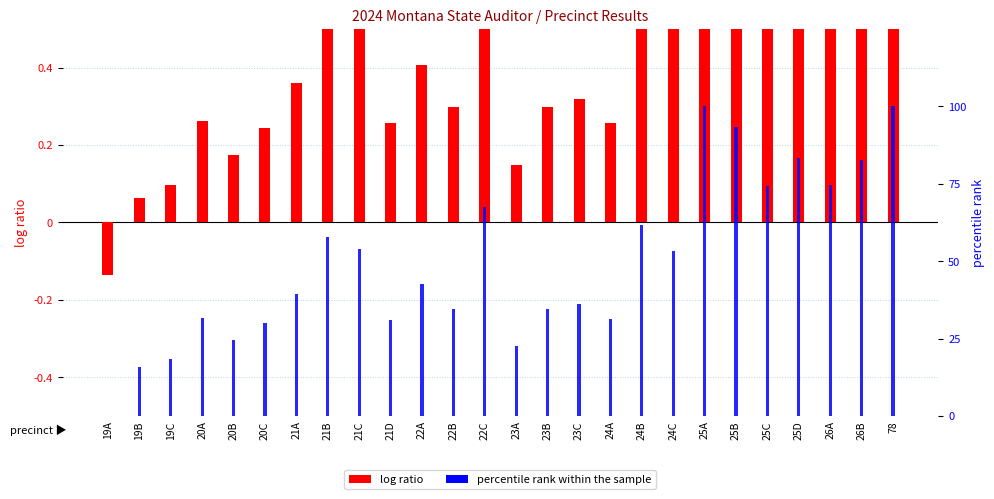

What is the difference between the maximum and minimum values in the percentile rank within the sample series?

100.0